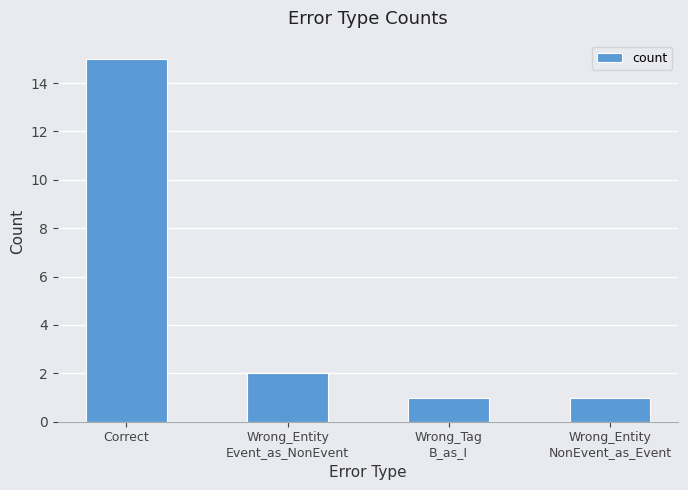

What is the label of the 1st bar from the left?

Correct